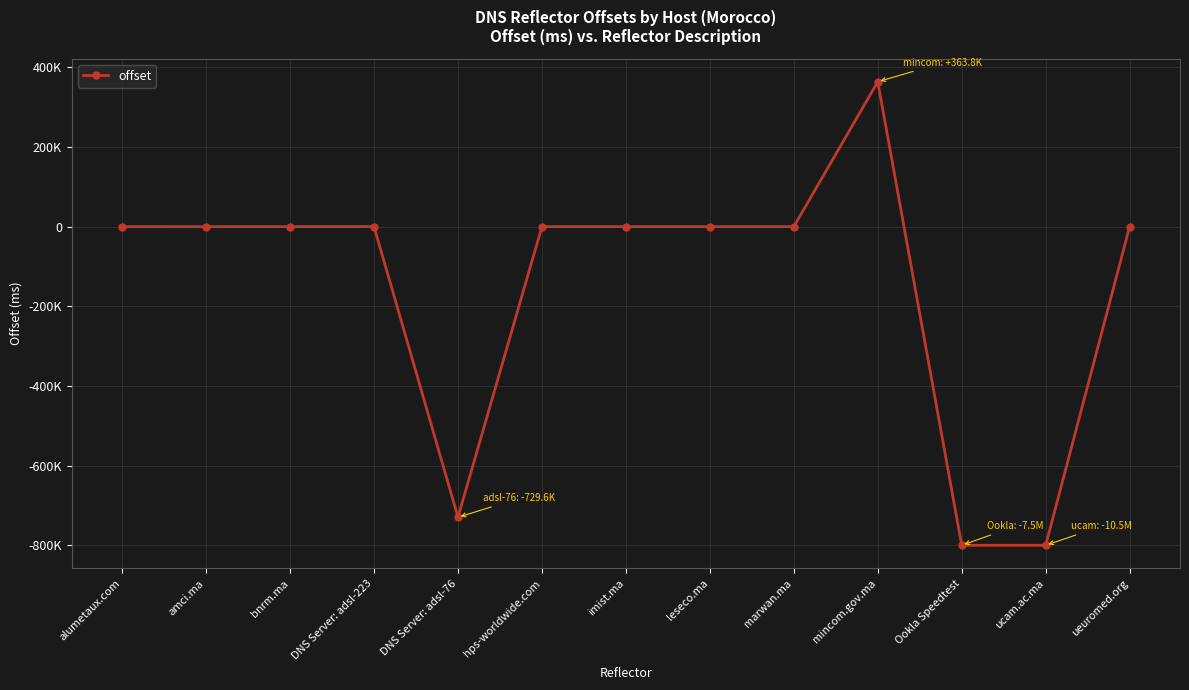

What is the label of the 3rd point from the left?

bnrm.ma